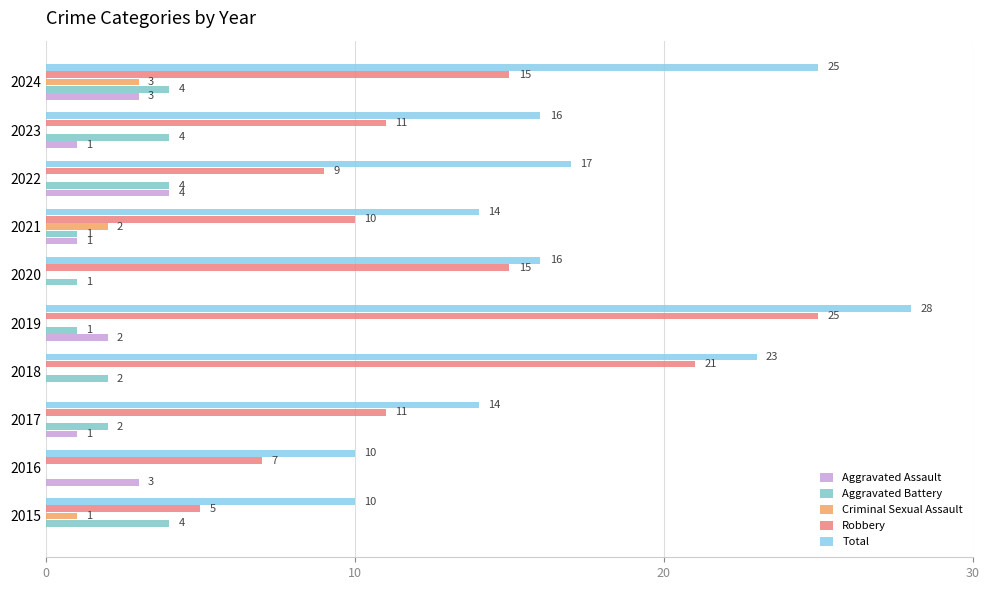

Count the number of data series in this chart.

5